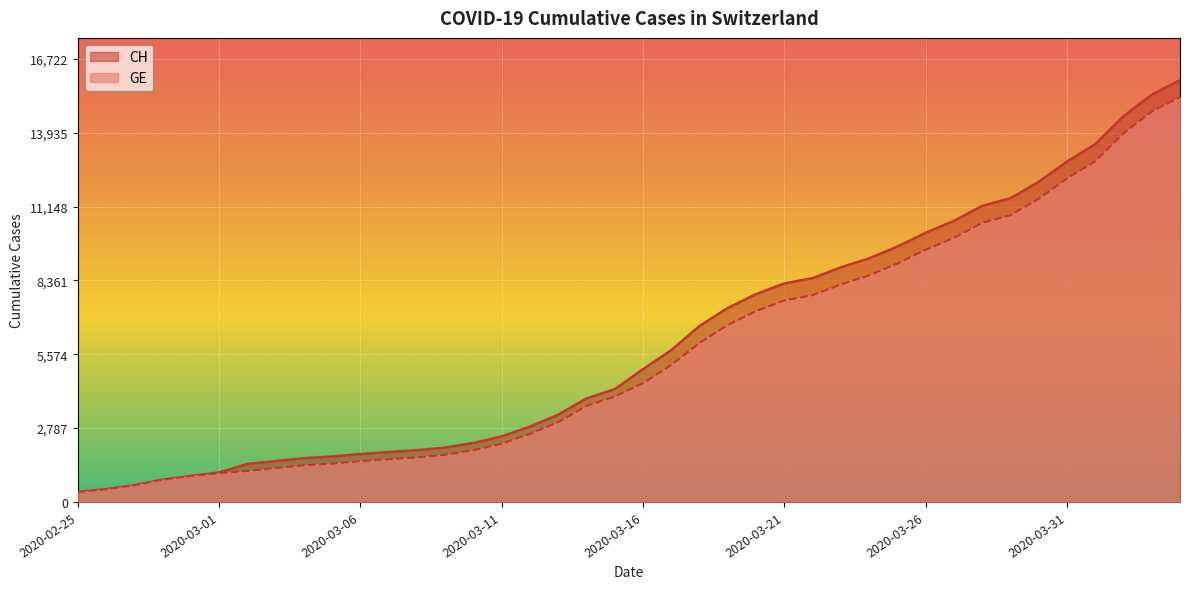

What is the difference between the GE values at 2020-03-17 and 2020-03-08?

3493